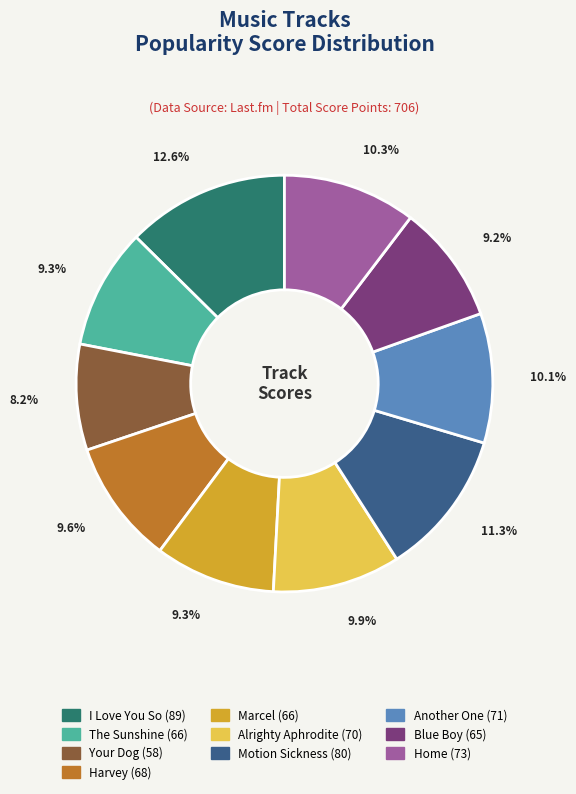

What percentage is the Another One slice, to the nearest percent?

10%